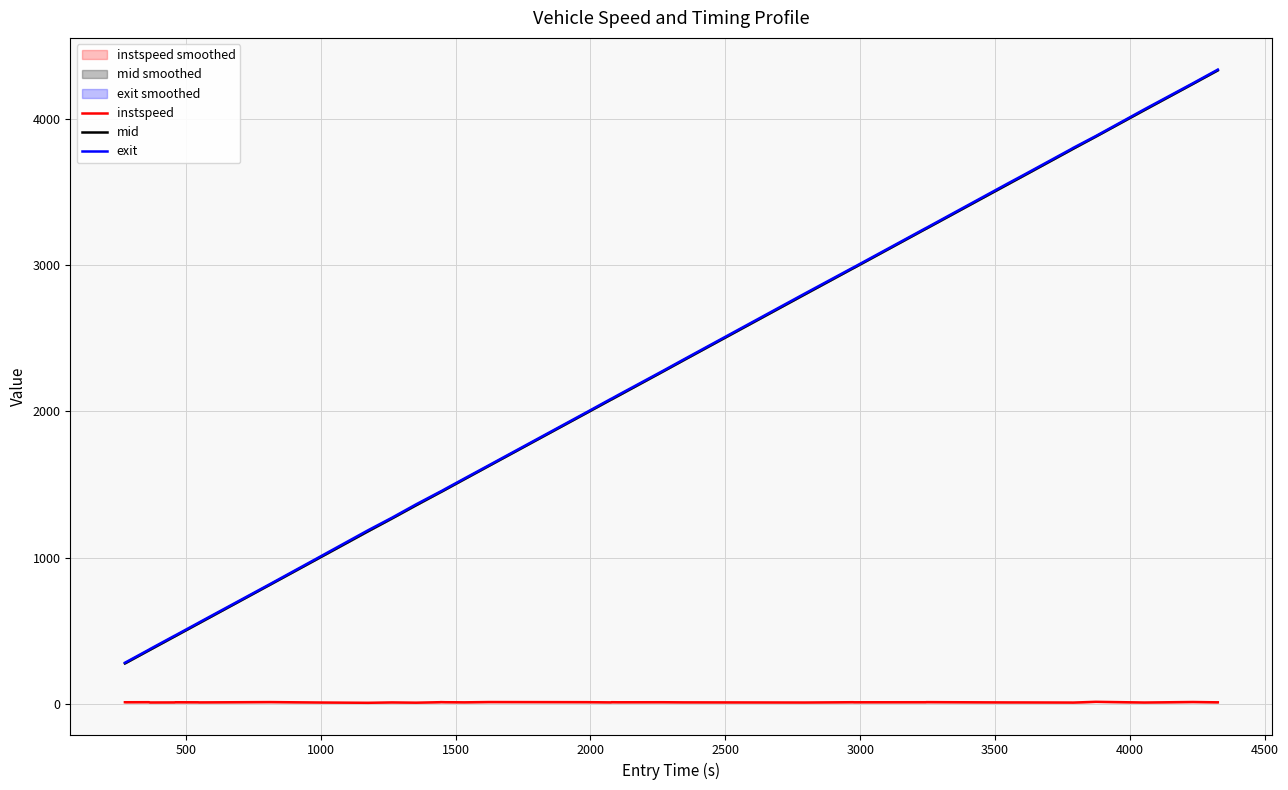

True or false: instspeed and exit intersect in this chart.

False